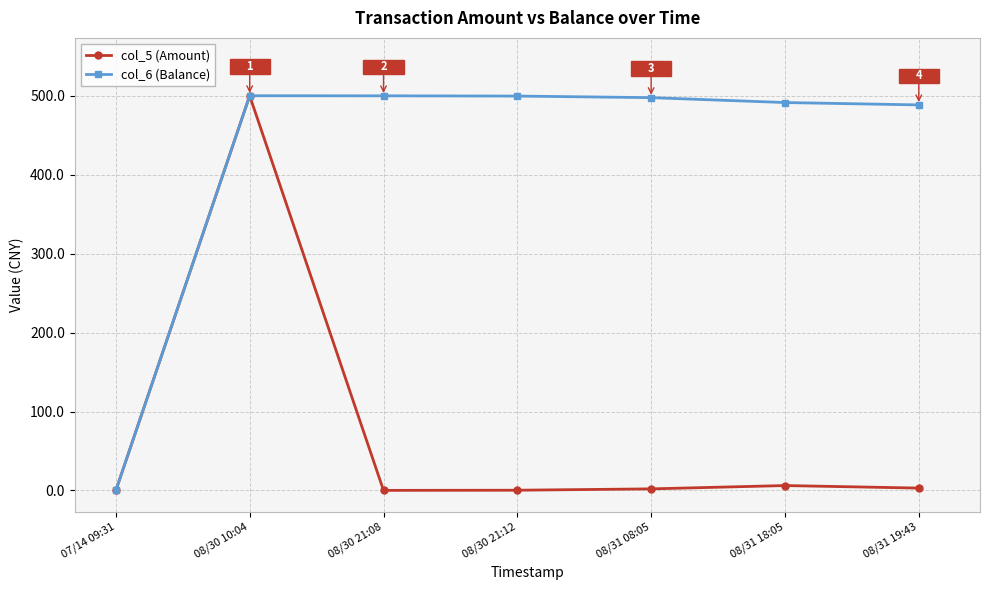

At how many categories does at least one series exceed 411?

6